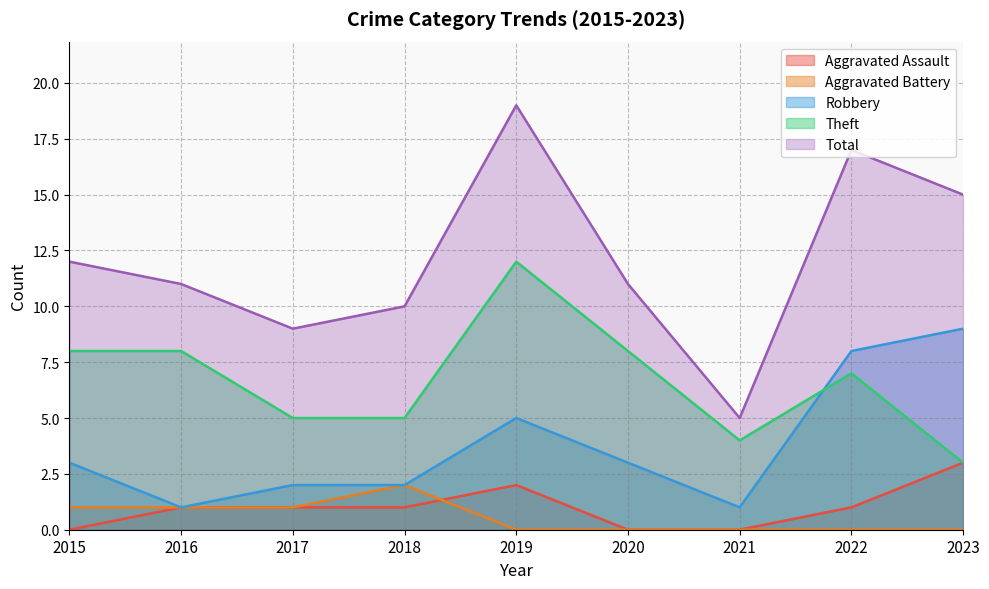

Where is Aggravated Assault nearest to the value 1?

2016